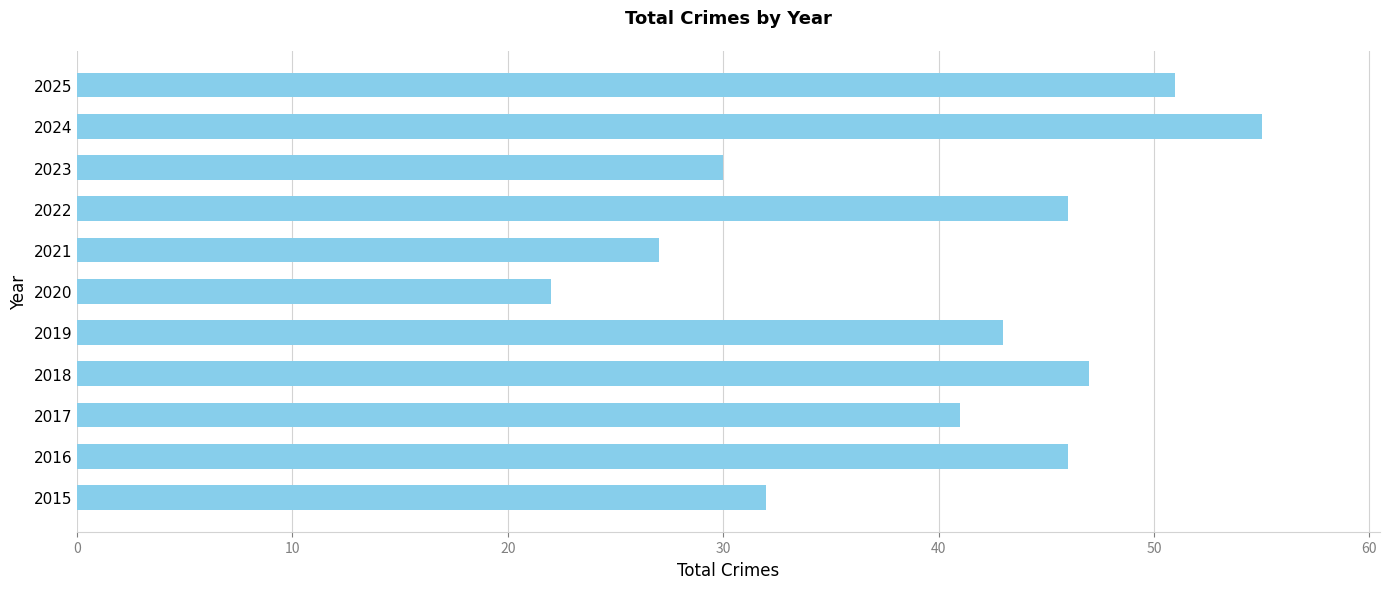

True or false: the data shows 41 at 2017.

True